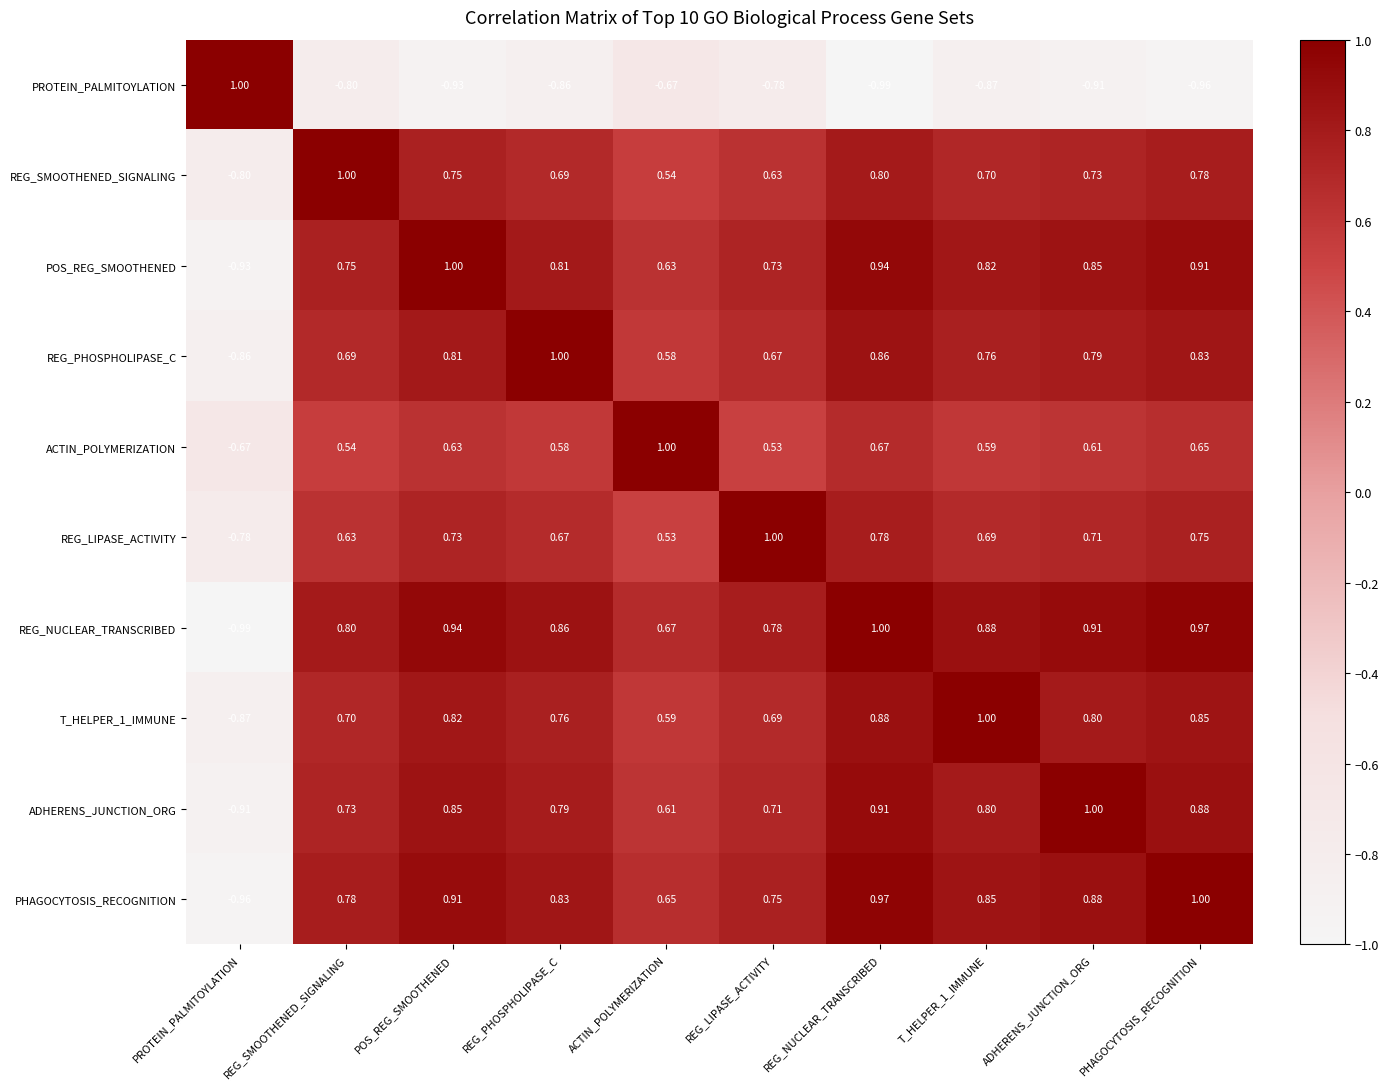

What is the maximum value shown in the chart?

1.0